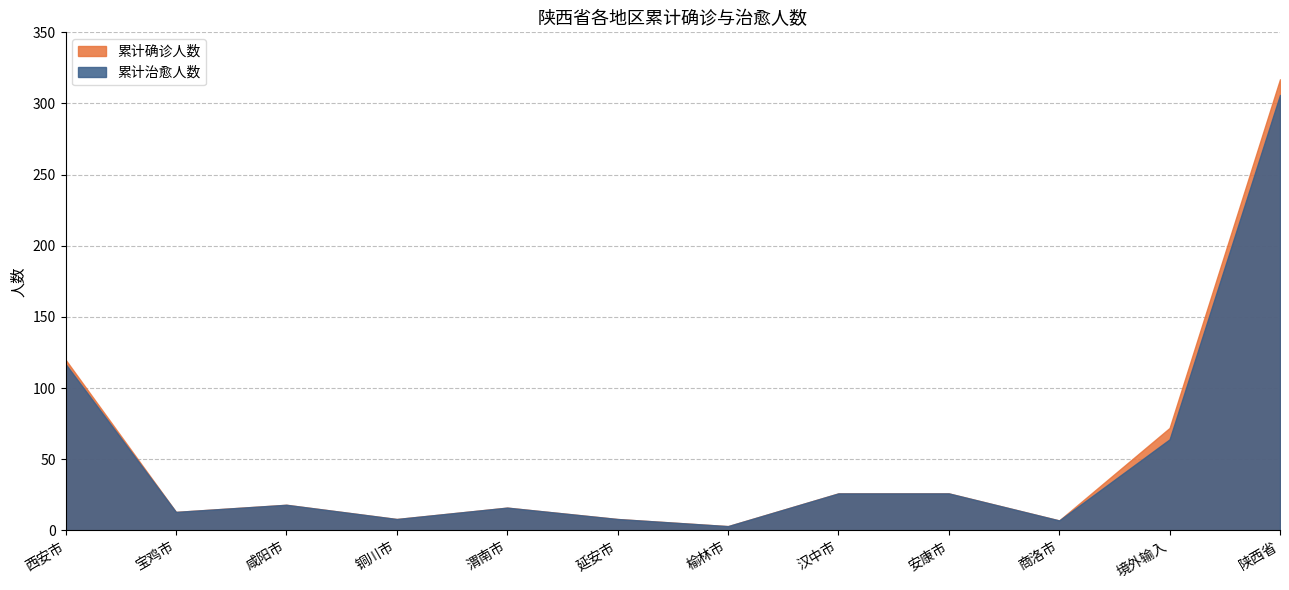

Is it true that 累计治愈人数 equals 8 at 延安市?

True